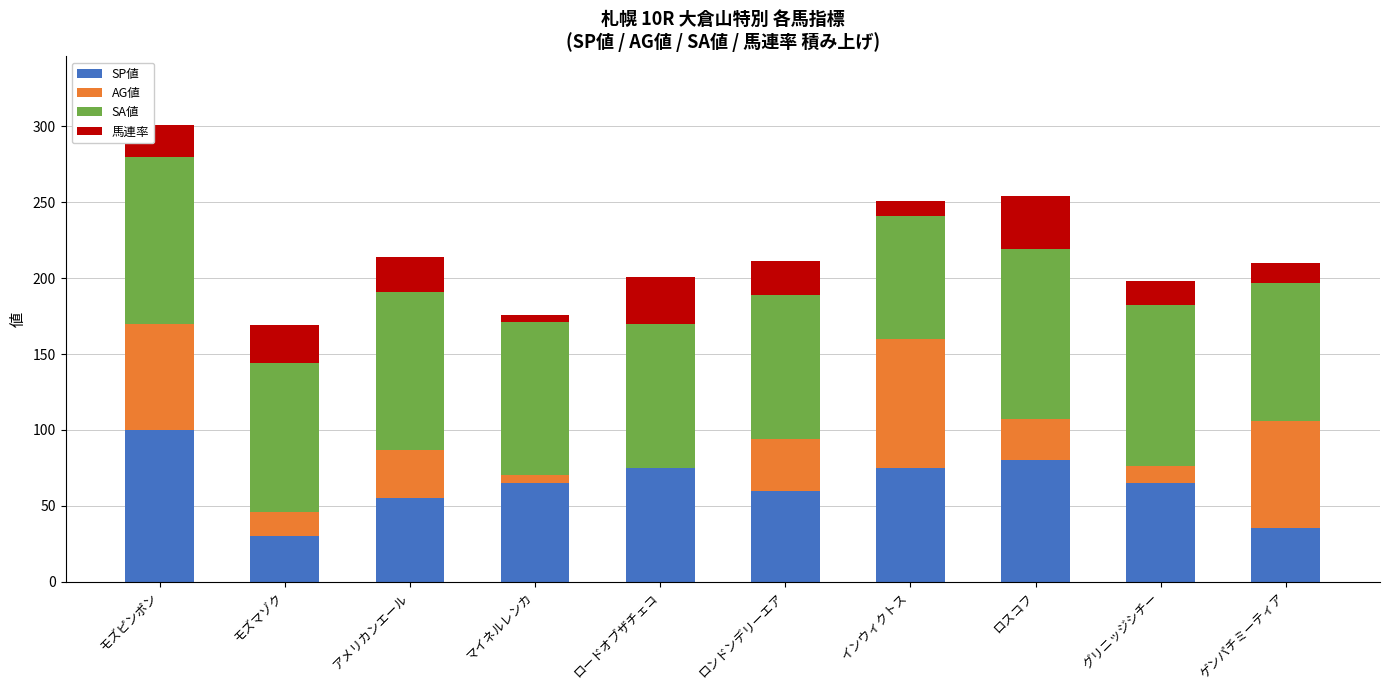

Count the number of categories in the chart.

10